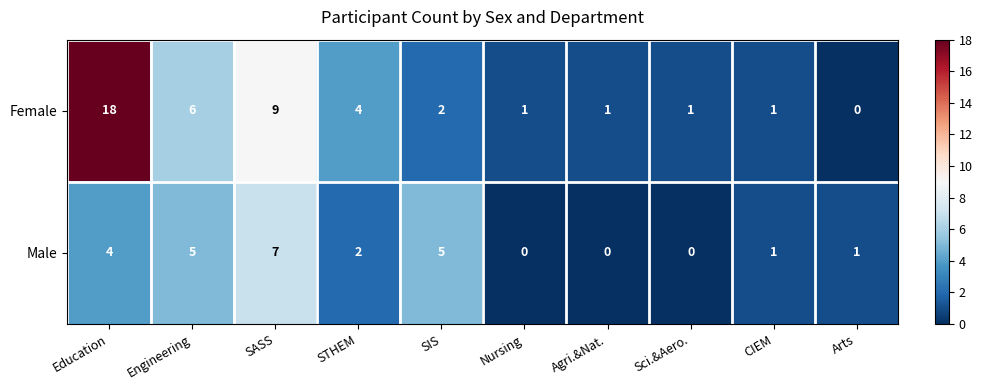

How many values in Male are above zero?

7